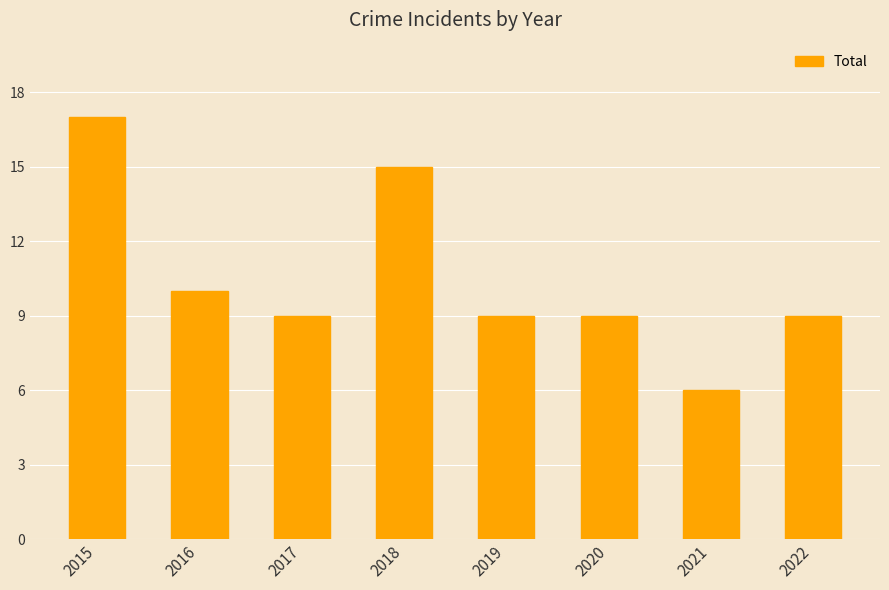

What is the sum of the values at 2018 and 2016?

25